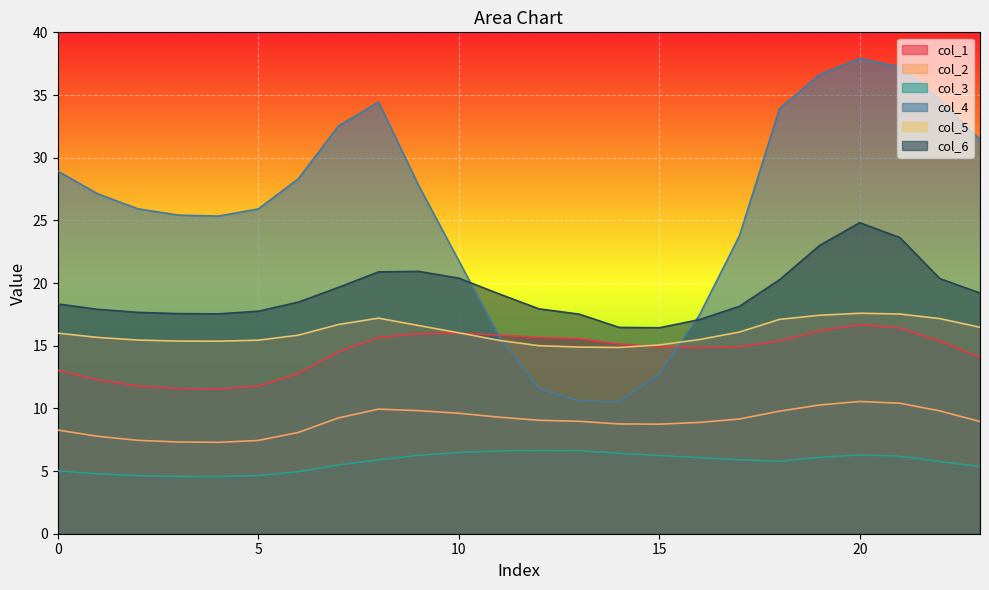

Reading left to right, what are all the values shown in this chart?

col_1: 13.0	12.3	11.8	11.6	11.6	11.8	12.8	14.5	15.7	16.0	16.0	15.8	15.7	15.6	15.1	14.9	14.8	14.9	15.4	16.2	16.7	16.4	15.4	14.1
col_2: 8.3	7.8	7.5	7.3	7.3	7.4	8.1	9.2	9.9	9.8	9.6	9.3	9.1	9.0	8.8	8.7	8.9	9.2	9.8	10.3	10.6	10.4	9.8	8.9
col_3: 5.0	4.8	4.6	4.6	4.6	4.6	5.0	5.5	5.9	6.3	6.5	6.6	6.6	6.6	6.4	6.2	6.1	5.9	5.8	6.1	6.3	6.2	5.8	5.3
col_4: 28.9	27.1	25.9	25.4	25.3	25.9	28.3	32.5	34.4	27.8	21.8	15.8	11.6	10.6	10.5	12.8	17.4	23.8	33.9	36.6	37.9	37.2	34.6	31.4
col_5: 16.0	15.7	15.4	15.4	15.4	15.4	15.8	16.7	17.2	16.6	16.0	15.4	15.0	14.9	14.9	15.1	15.5	16.1	17.1	17.4	17.6	17.5	17.2	16.5
col_6: 18.3	17.9	17.7	17.6	17.5	17.8	18.5	19.6	20.9	20.9	20.4	19.1	17.9	17.5	16.5	16.4	17.1	18.1	20.3	23.0	24.8	23.6	20.4	19.2